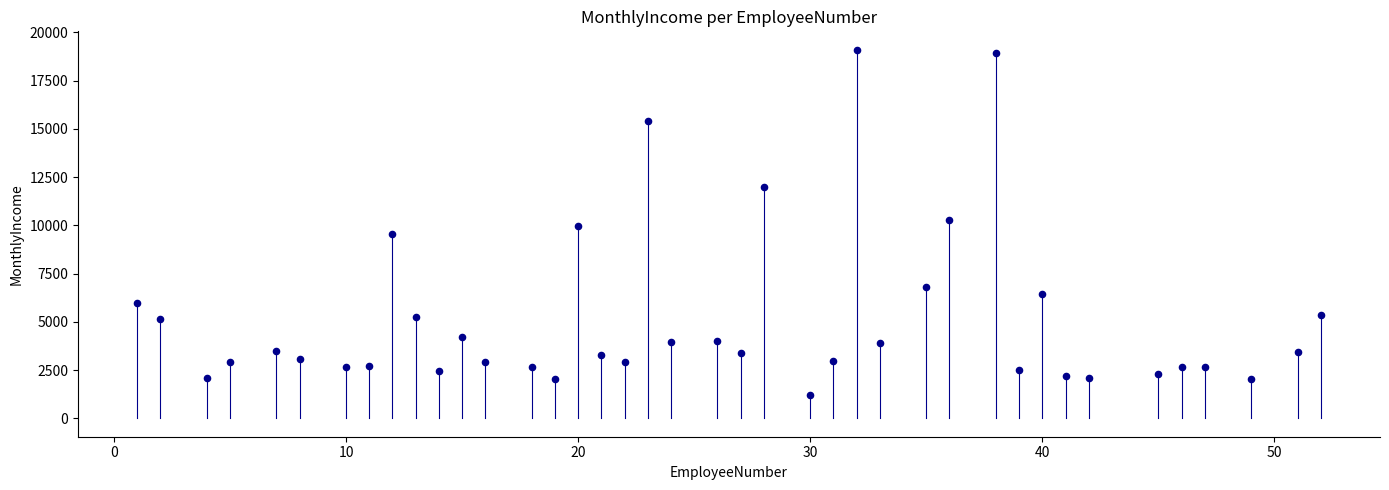

What is the range of Y values (max minus min)?

17862